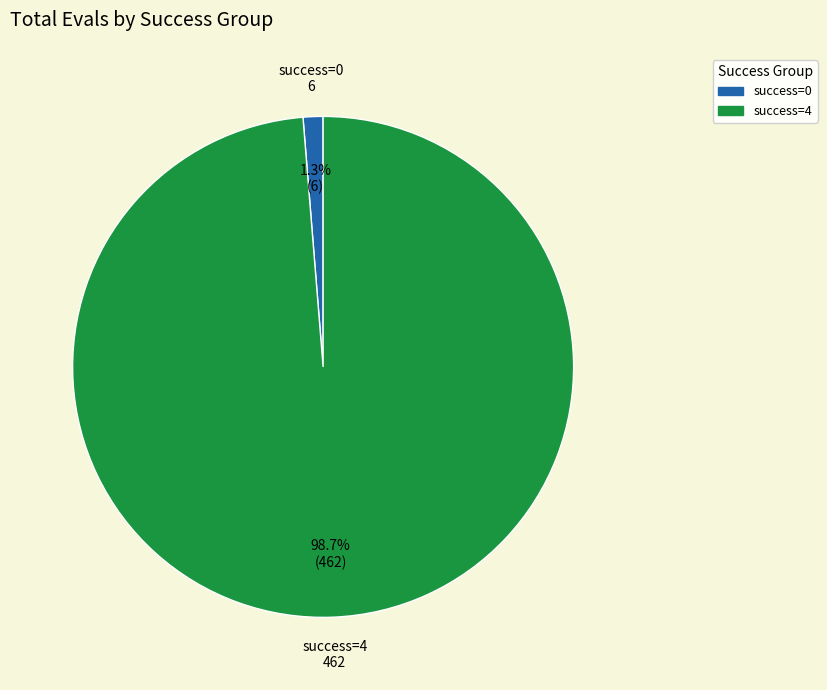

Between success=4 and success=0, which is larger?

success=4